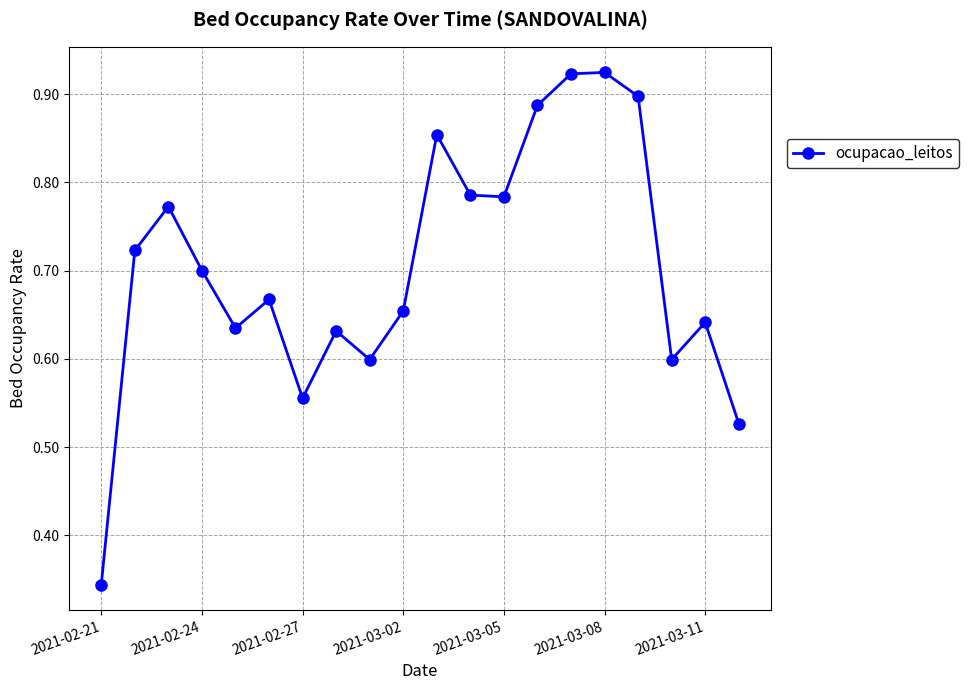

How many interior local valleys (lower than both neighbors) does the data have?

5